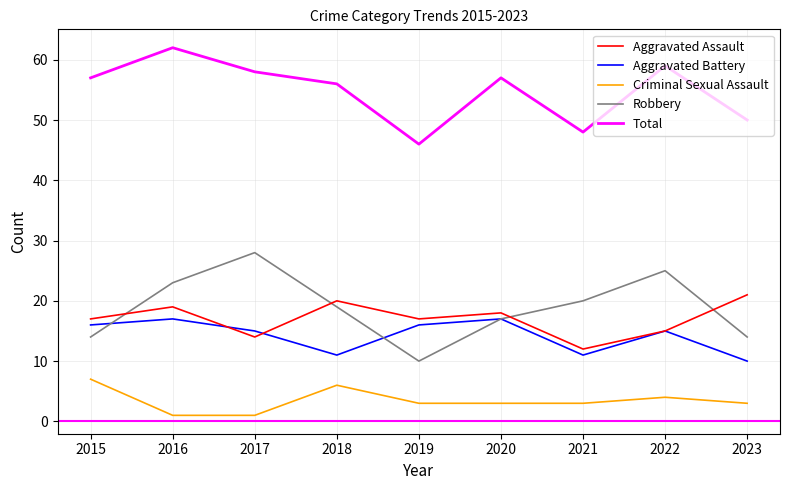

How many lines are shown in the chart?

5